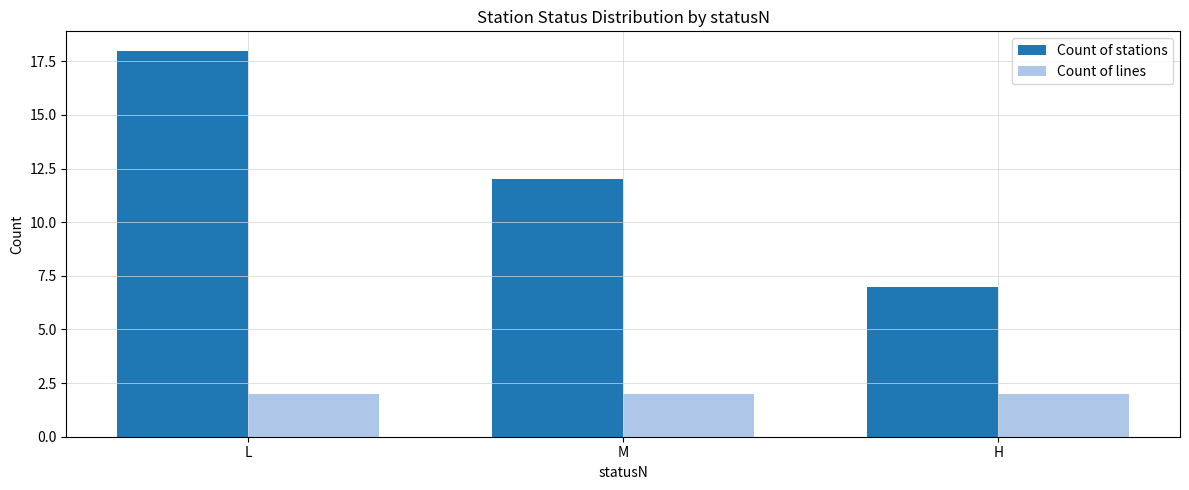

List the series in order of their overall mean, lowest first.

Count of lines, Count of stations